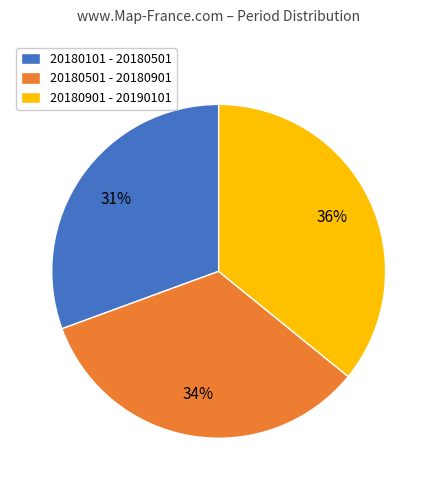

Do 20180101 - 20180501 and 20180901 - 20190101 together represent more than half of the pie?

Yes